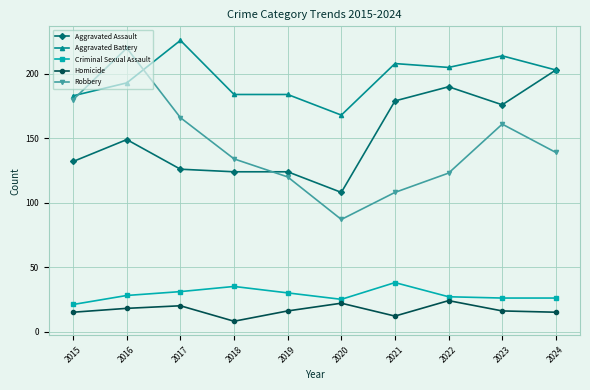

Rank the series by their maximum value, from lowest to highest.

Homicide, Criminal Sexual Assault, Aggravated Assault, Robbery, Aggravated Battery